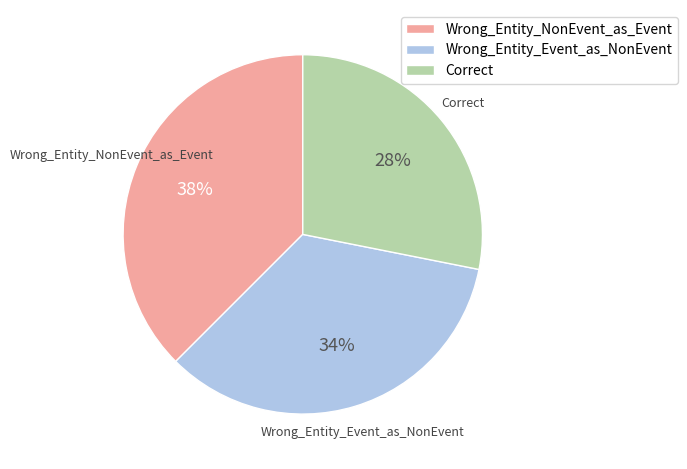

To the nearest percent, what percentage of the pie is Wrong_Entity_Event_as_NonEvent?

34%